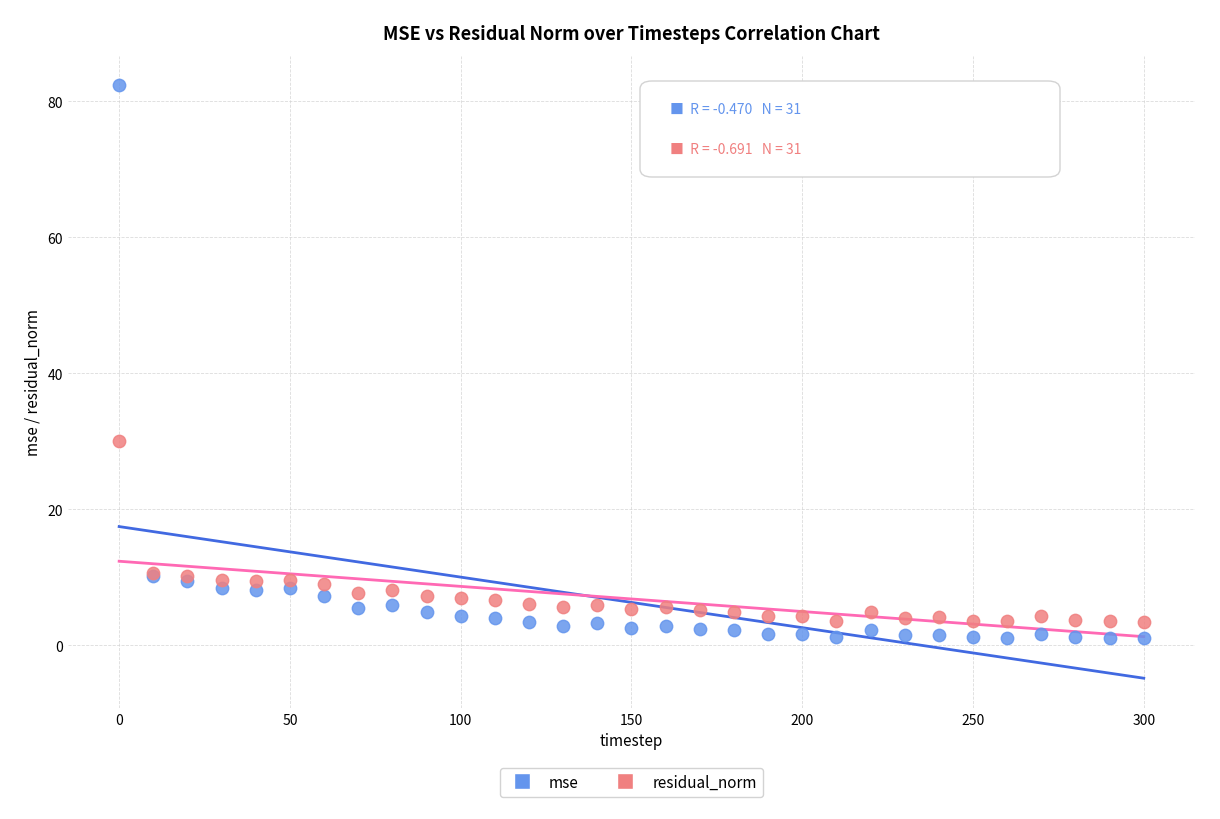

Across all series, what Y value is closest to 41?

30.1